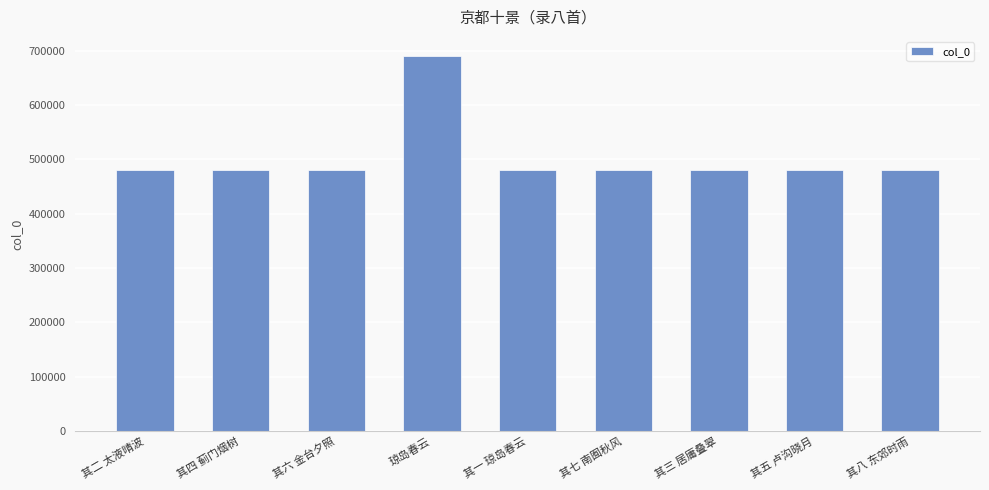

What is the change in value from 其二 太液晴波 to 其六 金台夕照?

+4